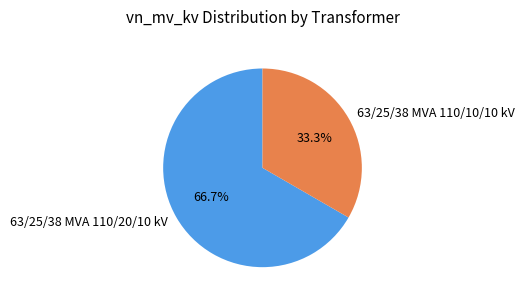

To the nearest percent, what is the difference between the largest and smallest slice percentages?

33%